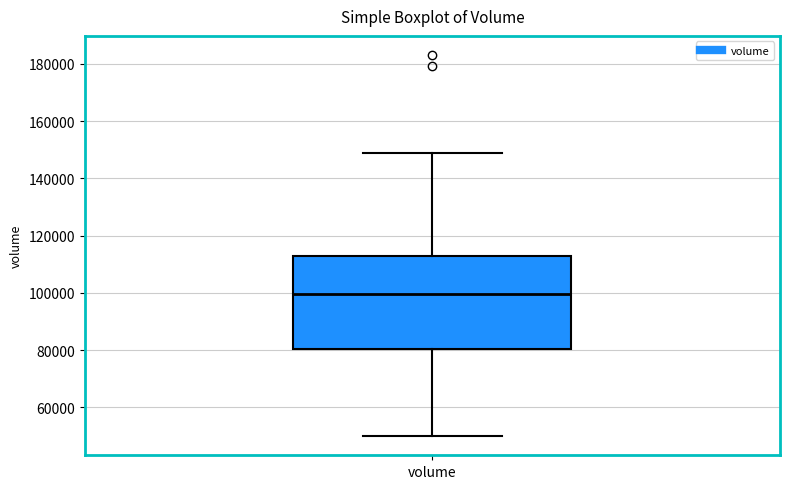

Transcribe this box plot: give where the median line is, the range the box spans, and where the two whiskers end, as read against the y-axis. The values are not printed on the chart, so give them approximately, as read against the axis.

median 100000, box 80000 to 112000, whiskers 50000 to 148000